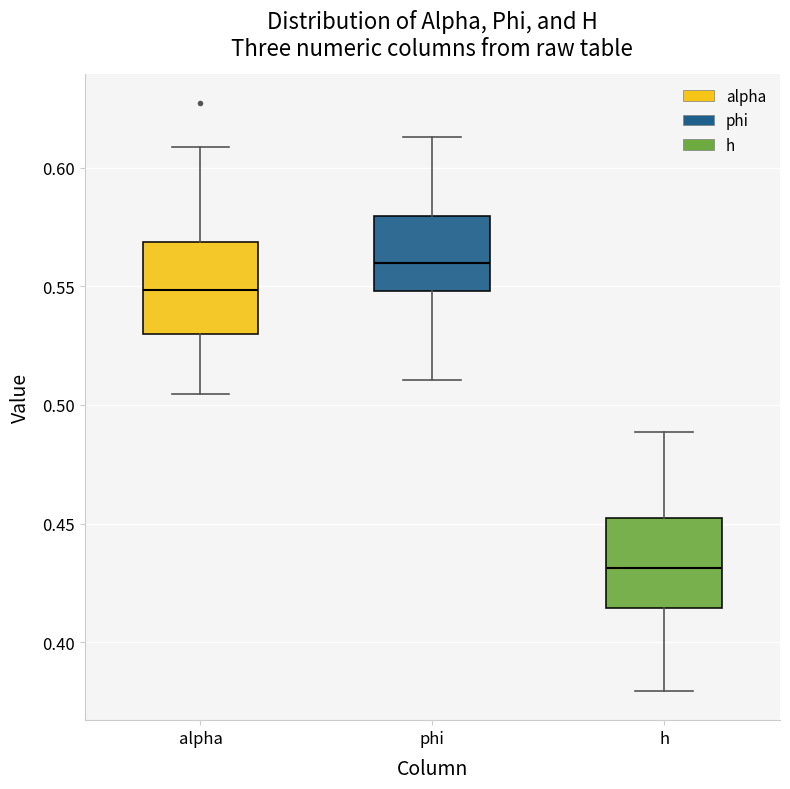

Which box has the highest median line?

phi